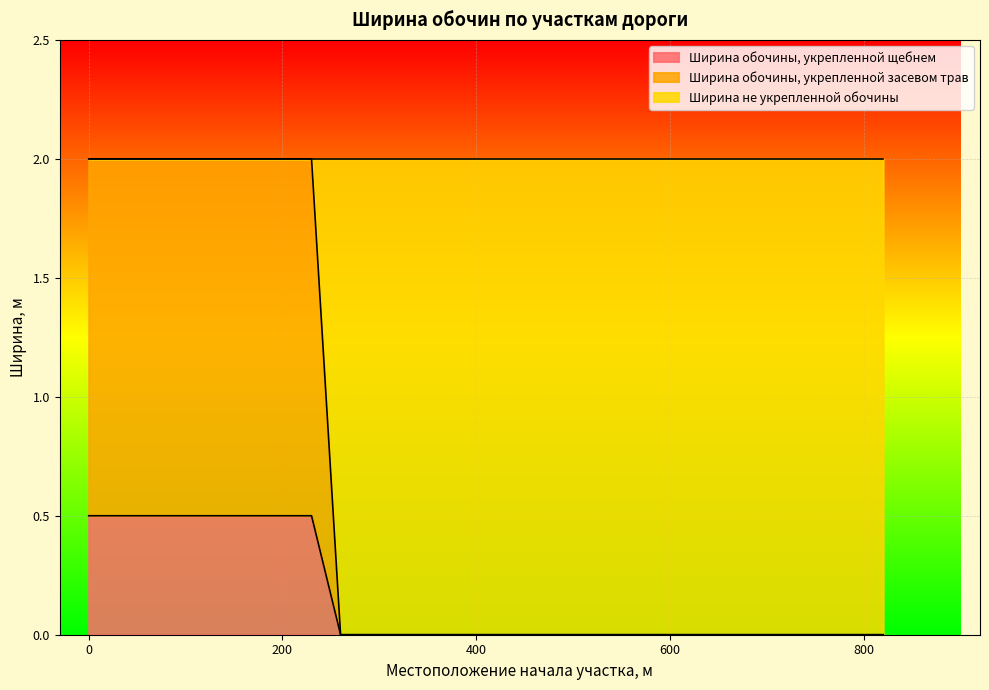

True or false: Ширина обочины, укрепленной щебнем has a value of 0.3 at 260.

False